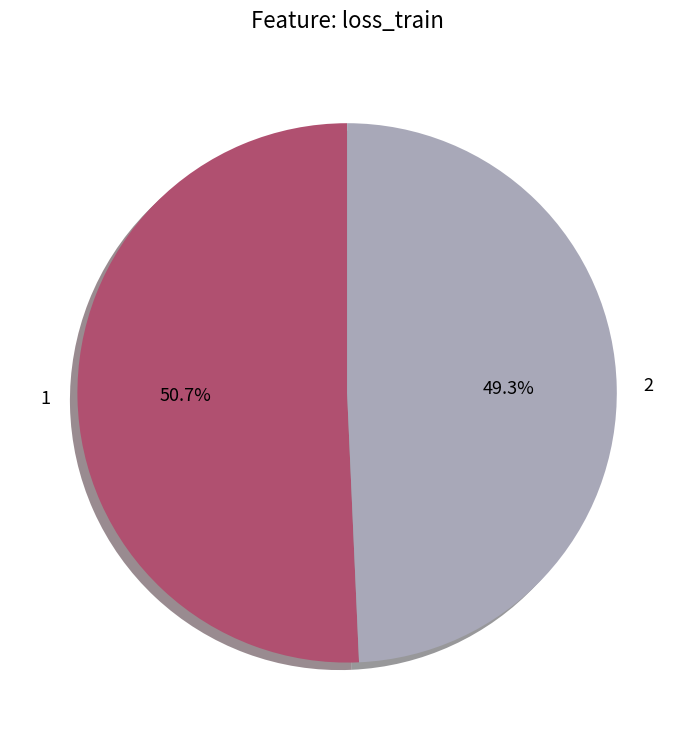

What is the ratio of the value at 2 to the value at 1?

1.0